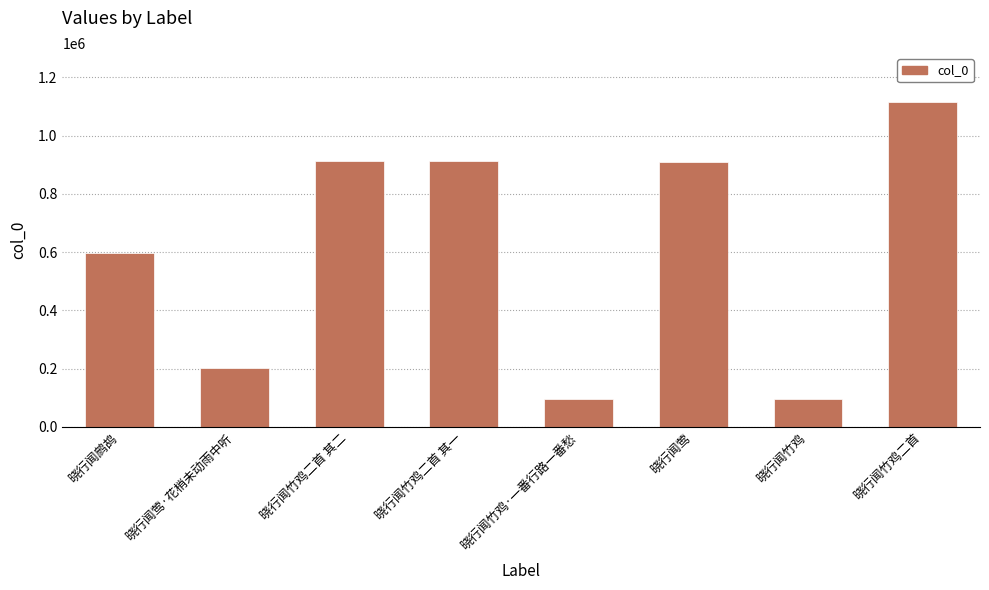

What is the value of the 2nd bar from the left?

202204